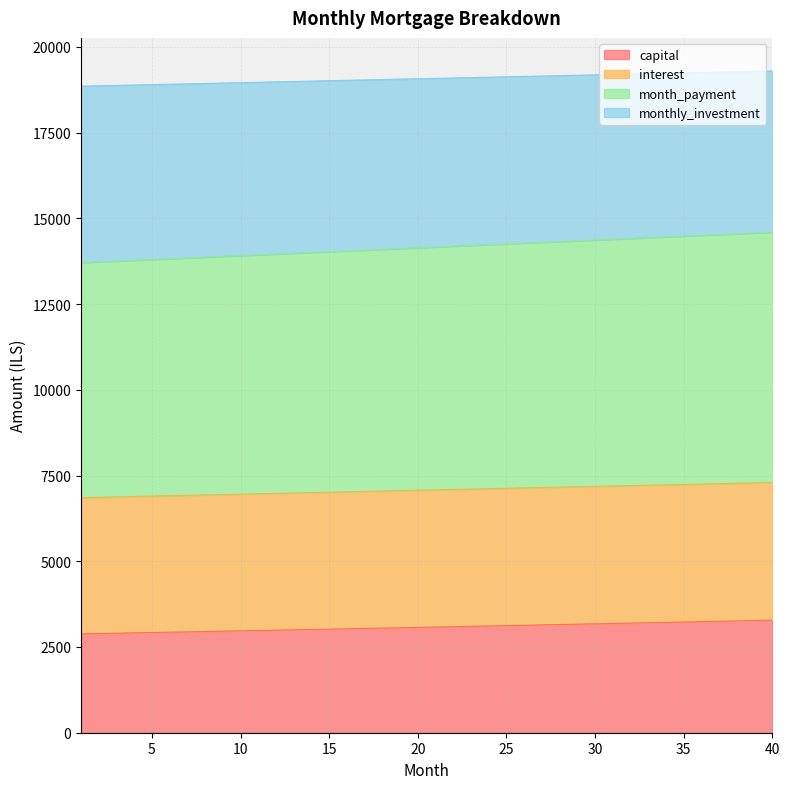

What is the difference between the highest and lowest values at 21?

16000.9